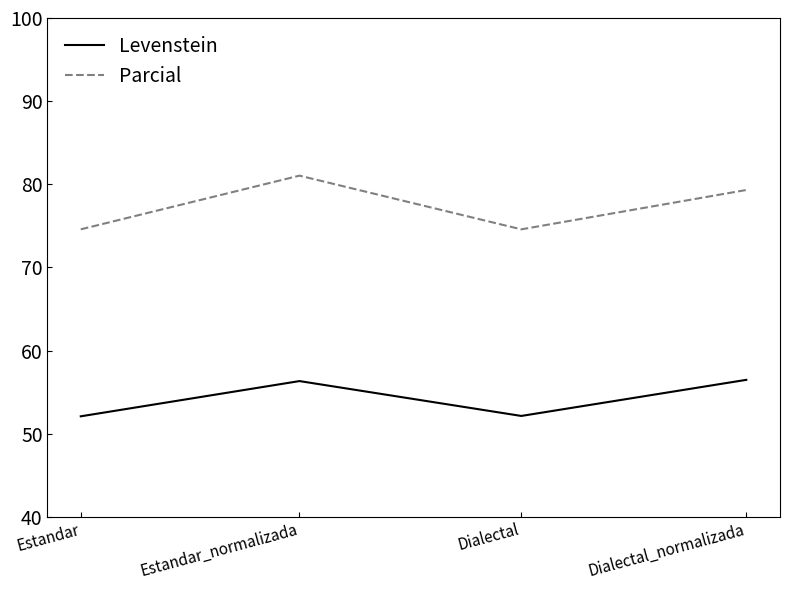

At Dialectal_normalizada, list the series in order from smallest to largest.

Levenstein, Parcial